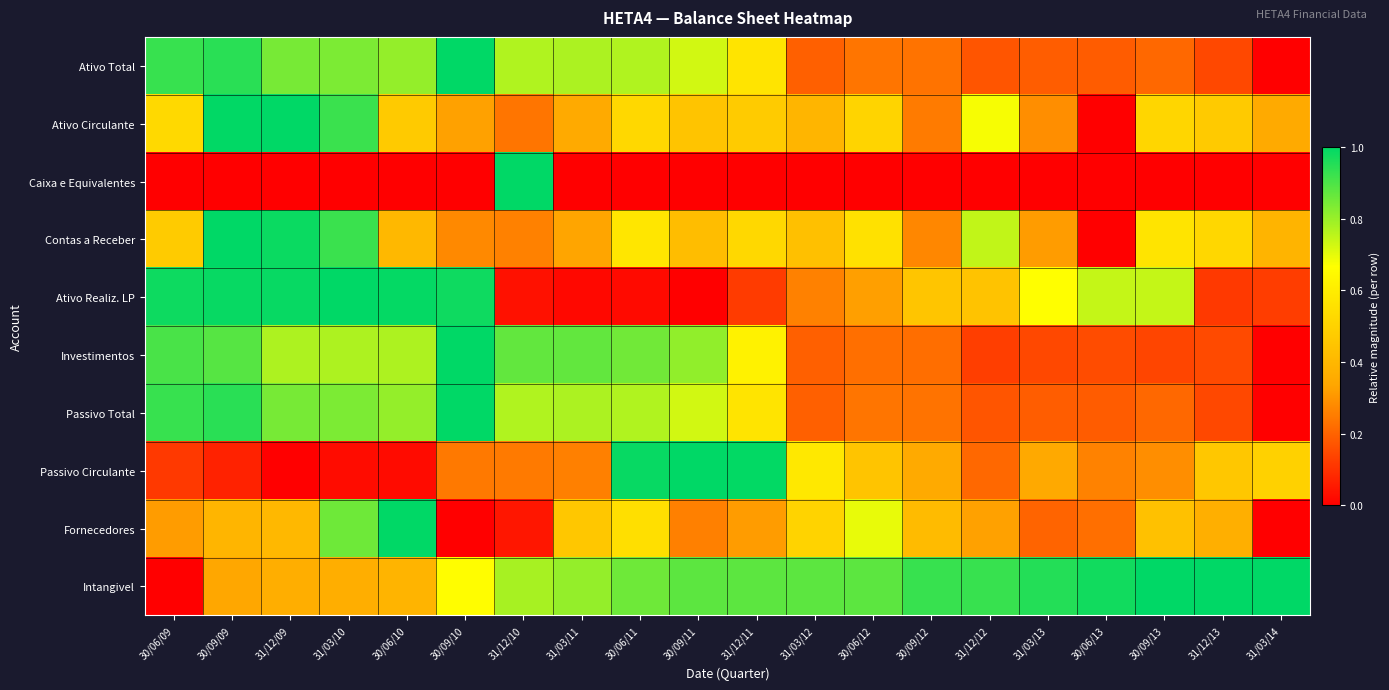

What is the difference between the highest and lowest values at 31/12/10?

1.0